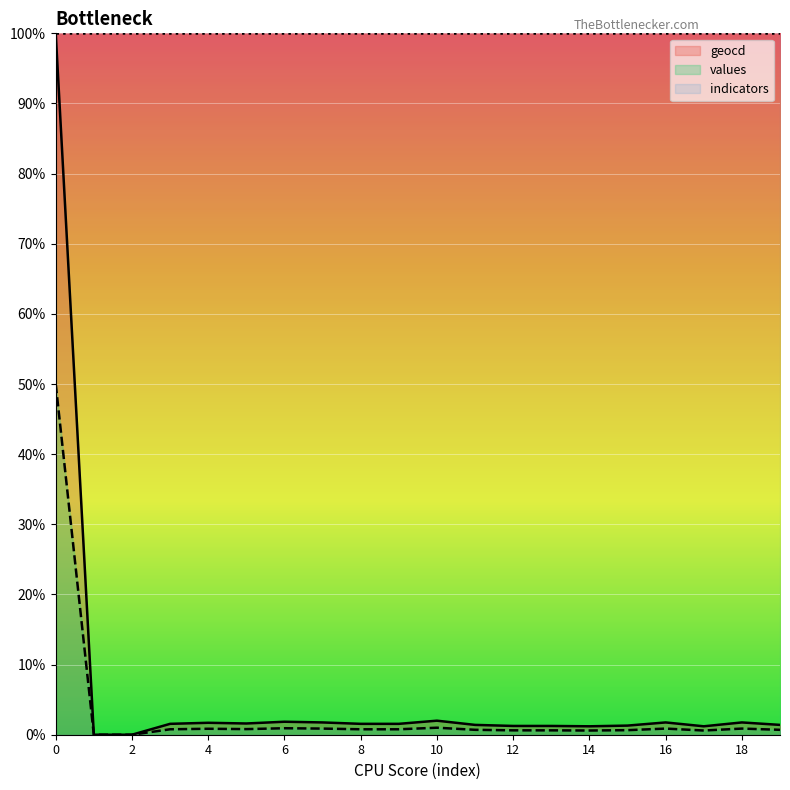

Where is values nearest to the value 25?

10